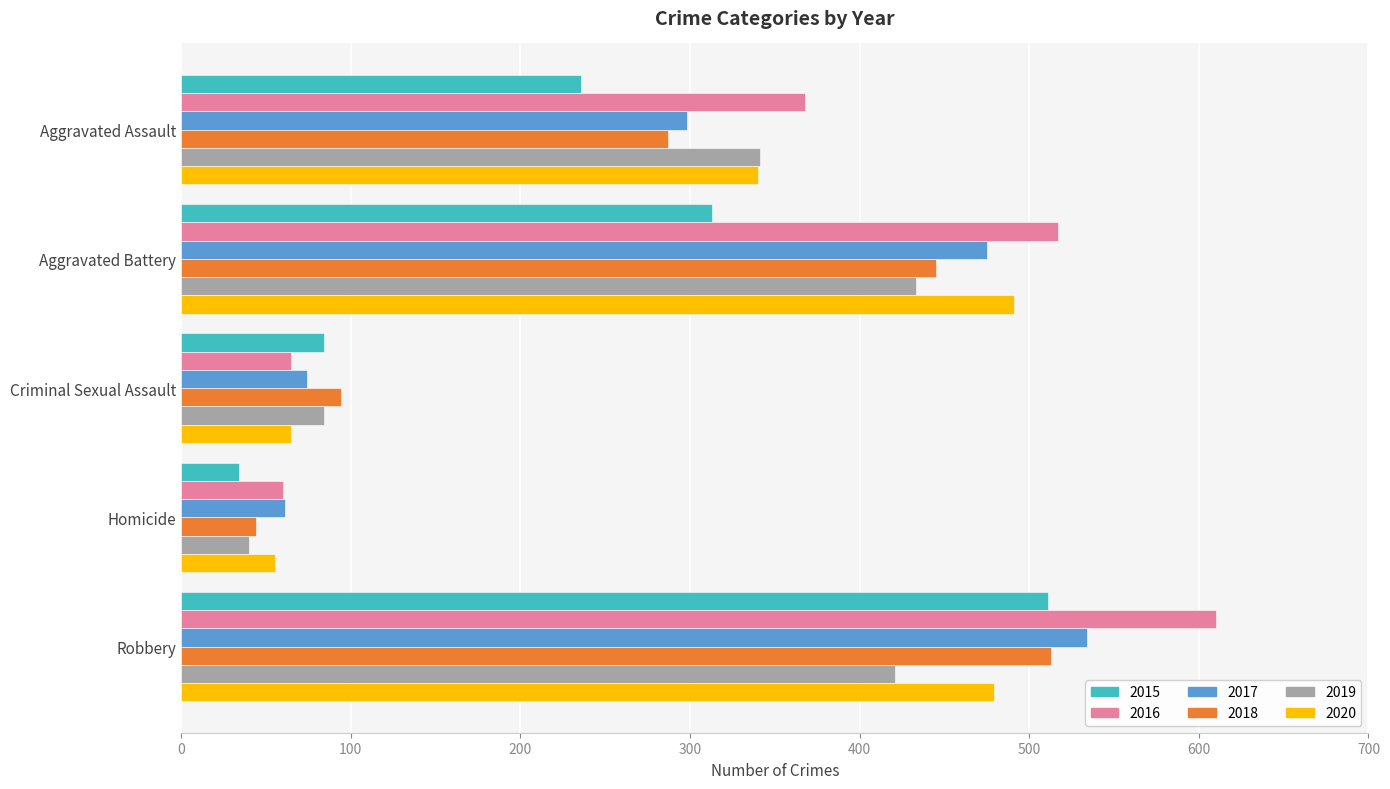

What are all the series names shown in the legend?

2015, 2016, 2017, 2018, 2019, 2020